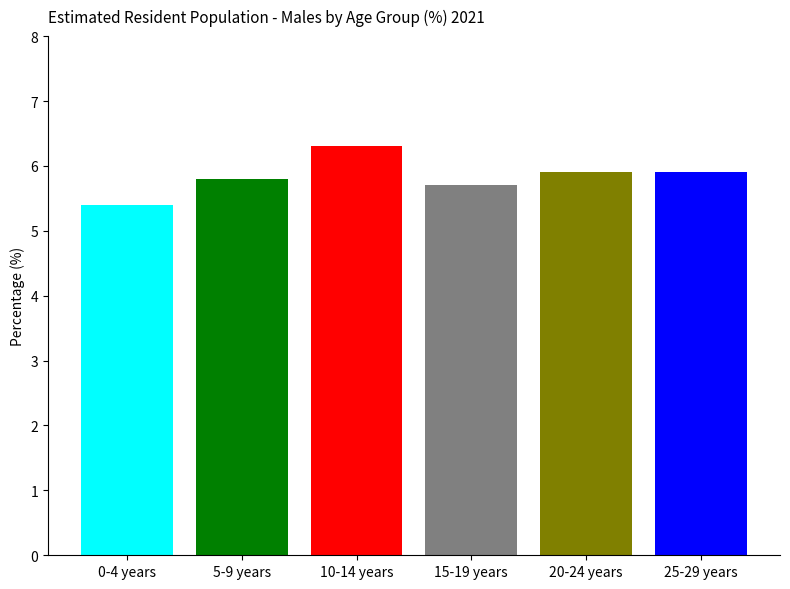

What is the maximum value shown in the chart?

6.3